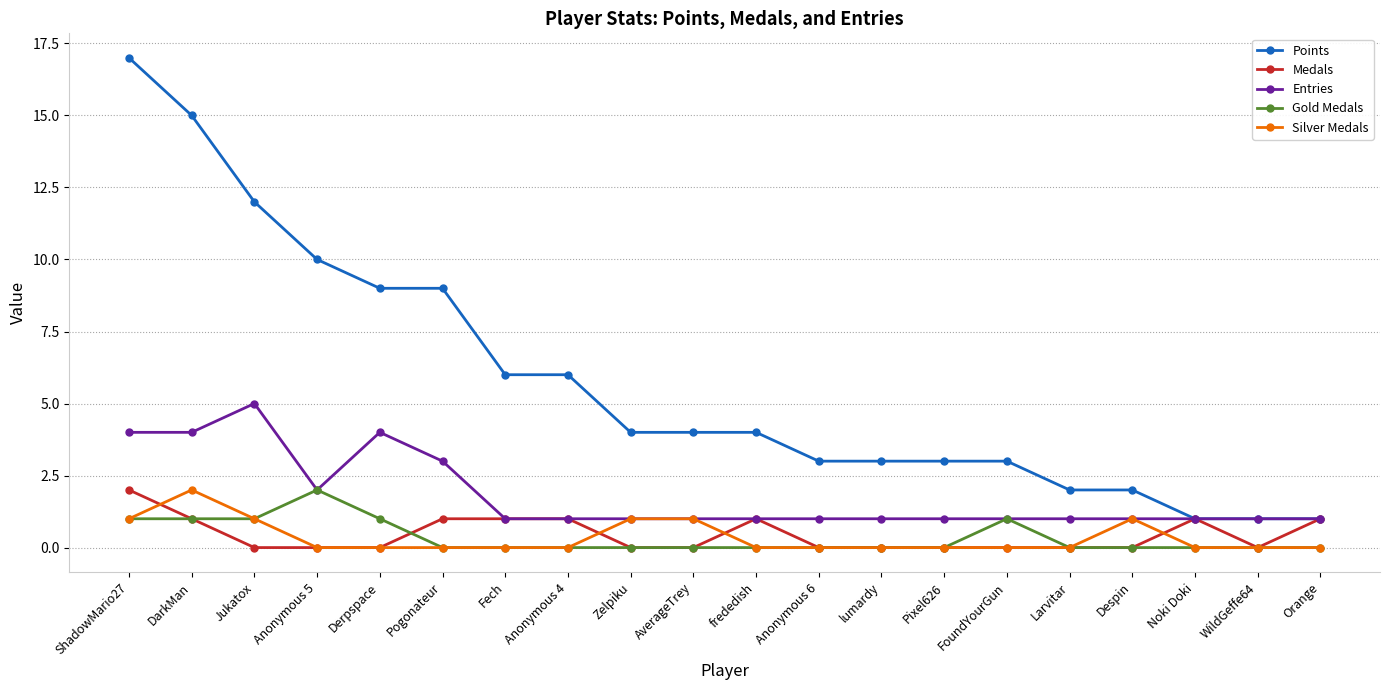

What is the difference between the Entries values at ShadowMario27 and Fech?

3